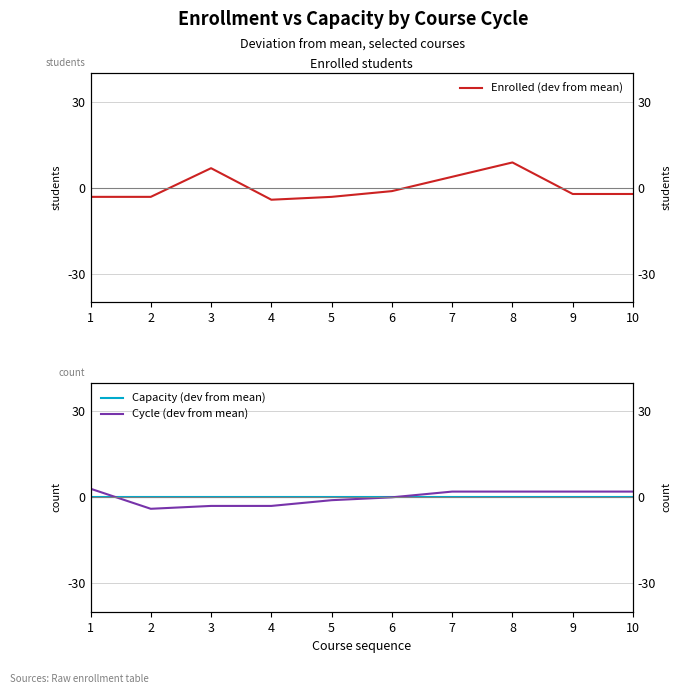

What is the value of the Enrolled (dev from mean) point at the 5th from the left?

-3.2